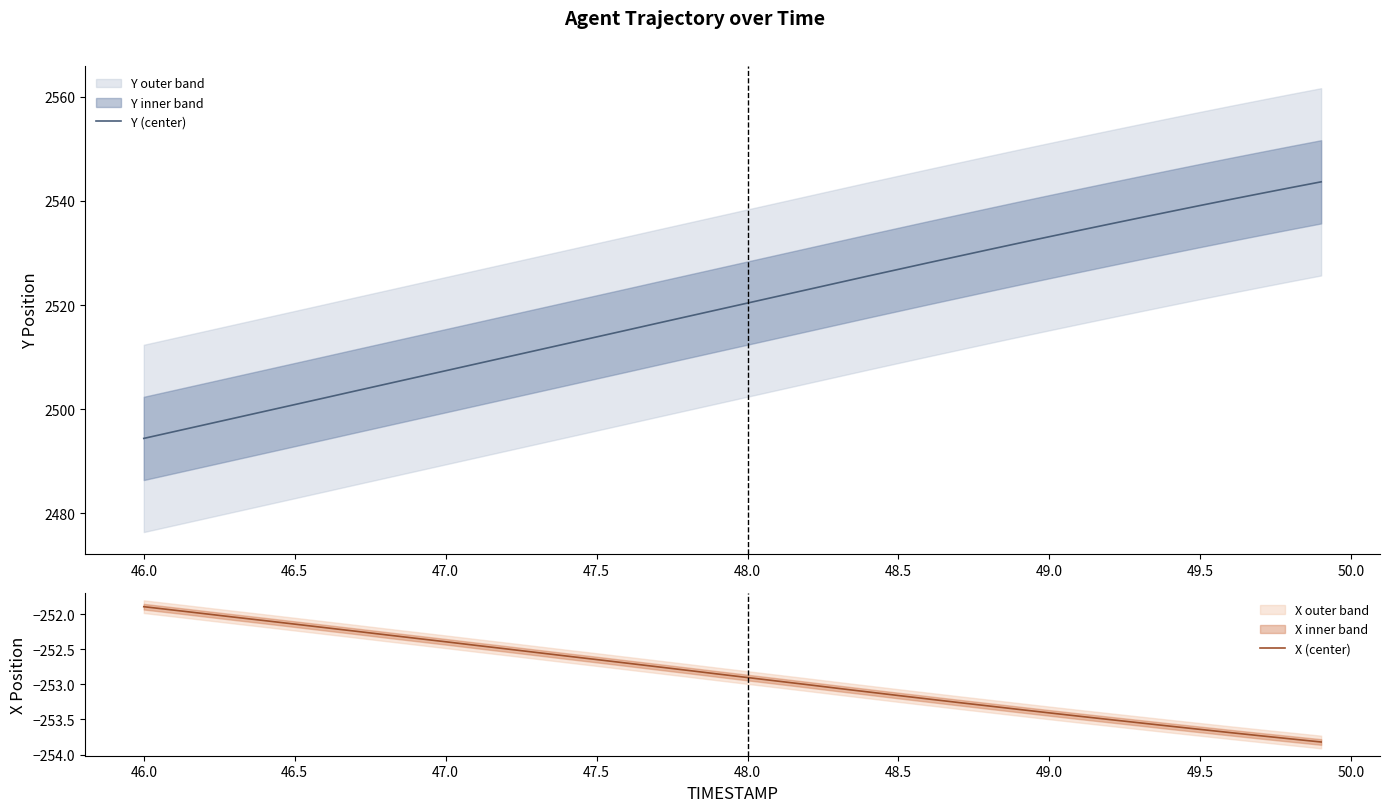

How many values in the Y (center) series exceed 2520?

20